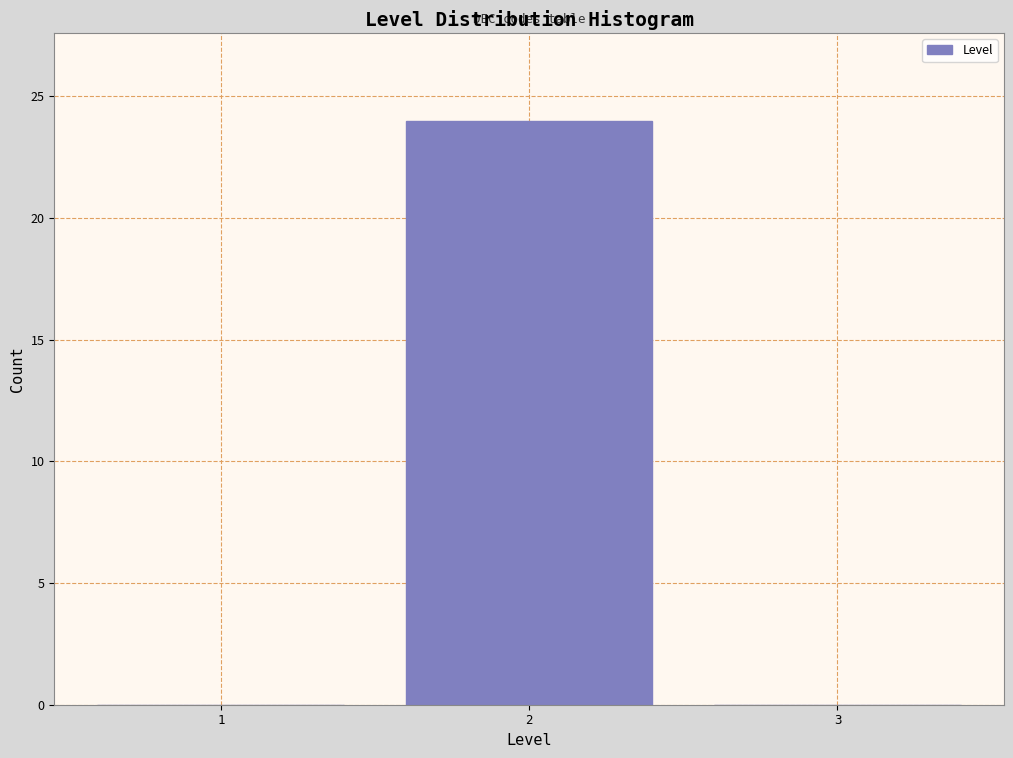

Reading left to right, extract all data points from this chart.

1=0	2=24	3=0